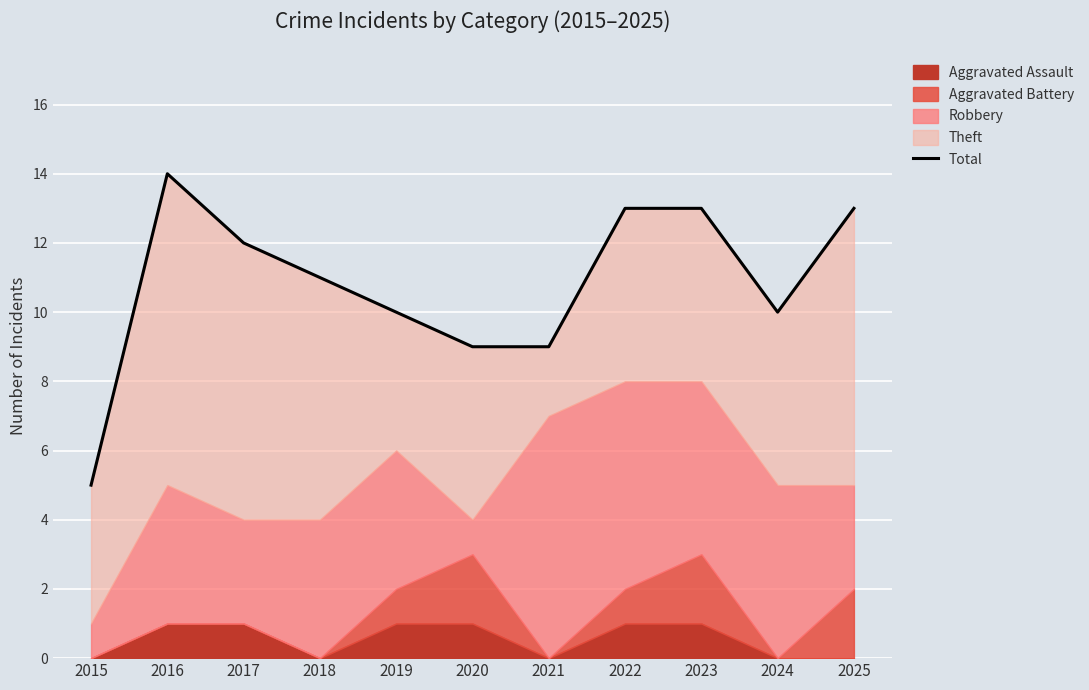

What is the minimum value shown in the chart?

5